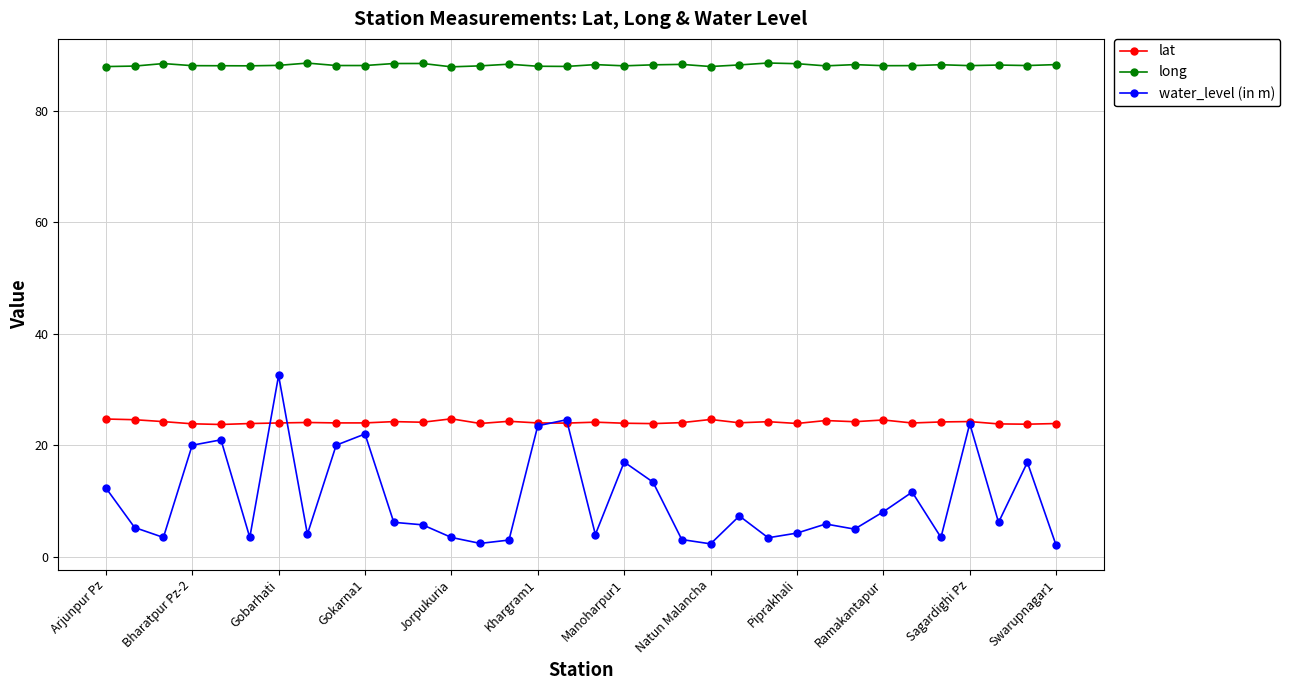

Rank the series by their average value, from highest to lowest.

long, lat, water_level (in m)